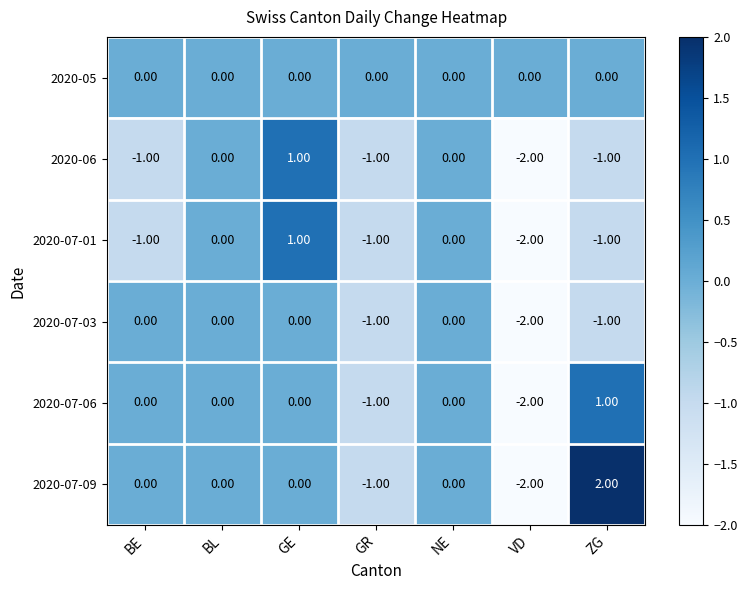

Which series has the widest spread of values?

2020-07-09